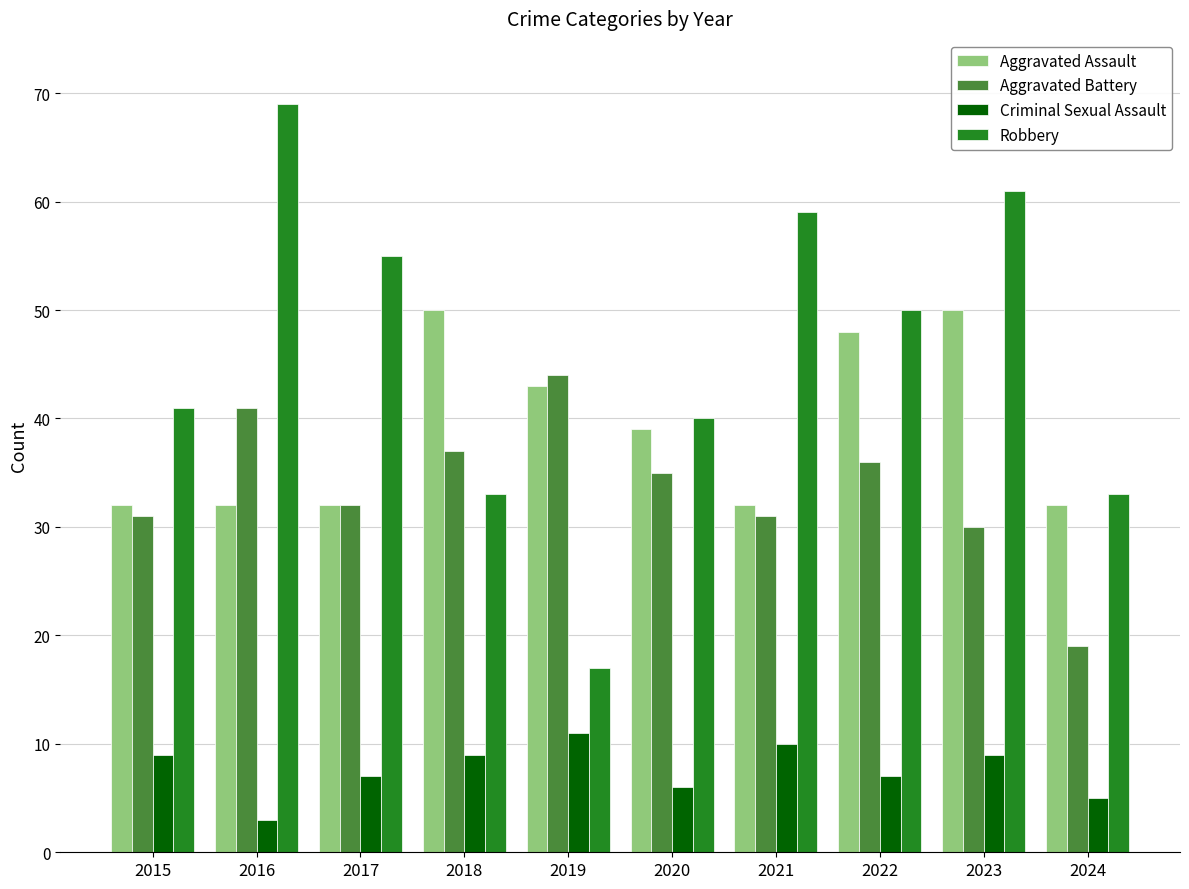

How many groups of bars are there?

10